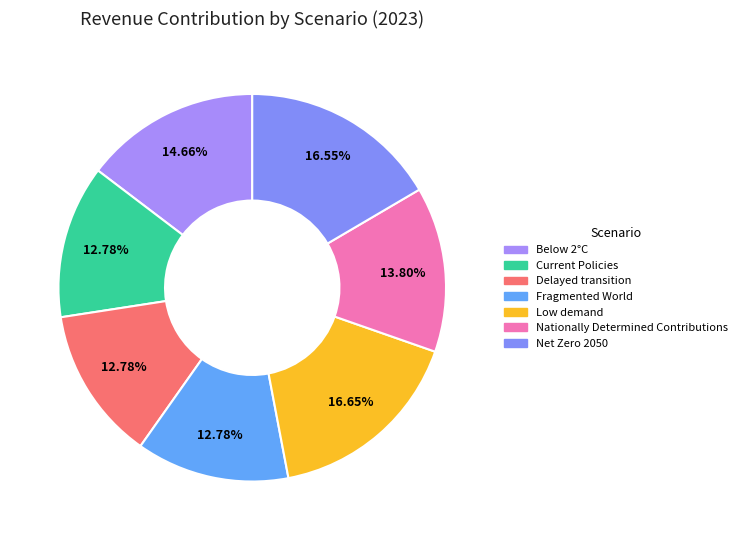

How many slices are in this pie chart?

7